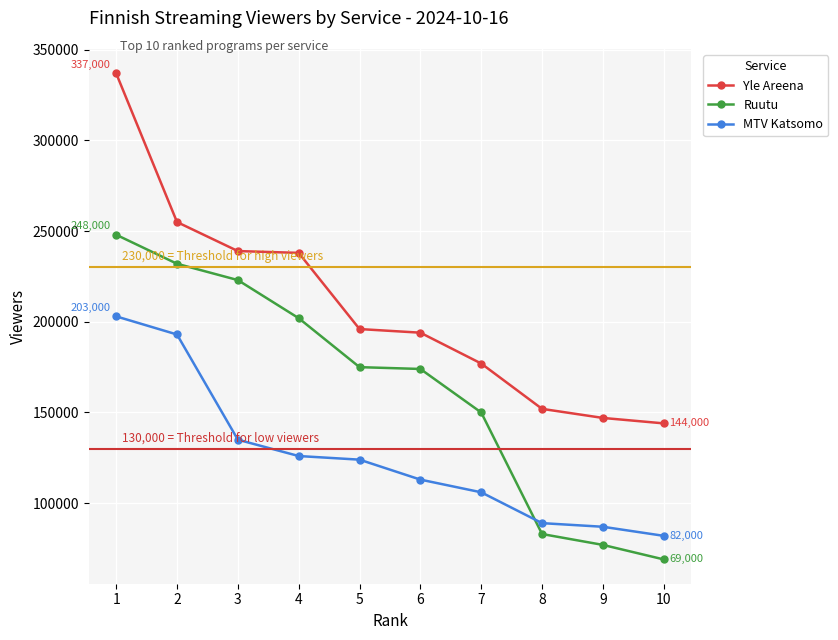

Which label corresponds to the smallest value in the chart?

10